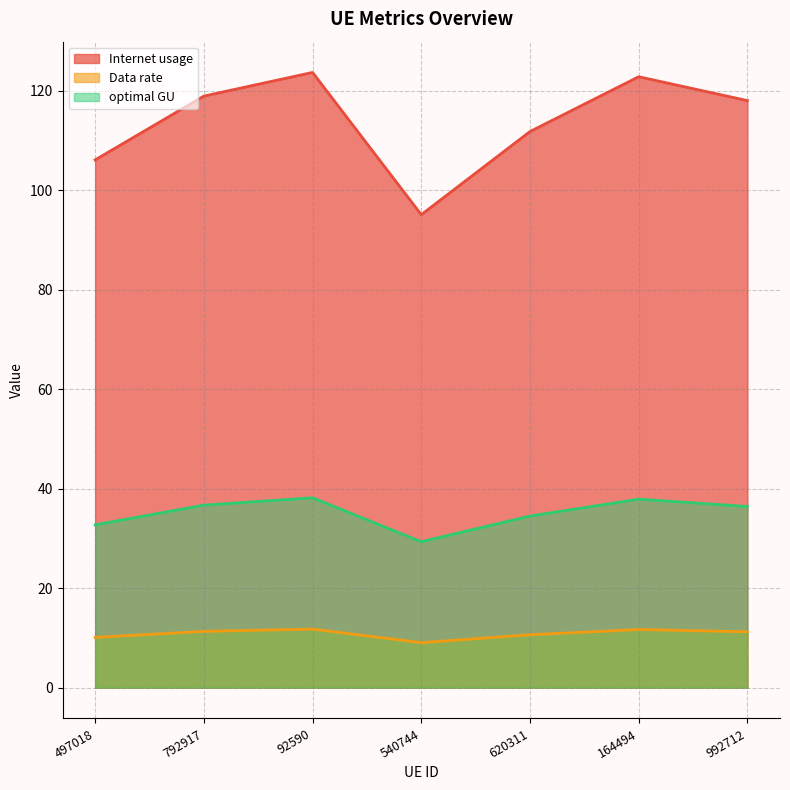

How many interior local valleys does the Internet usage series have?

1